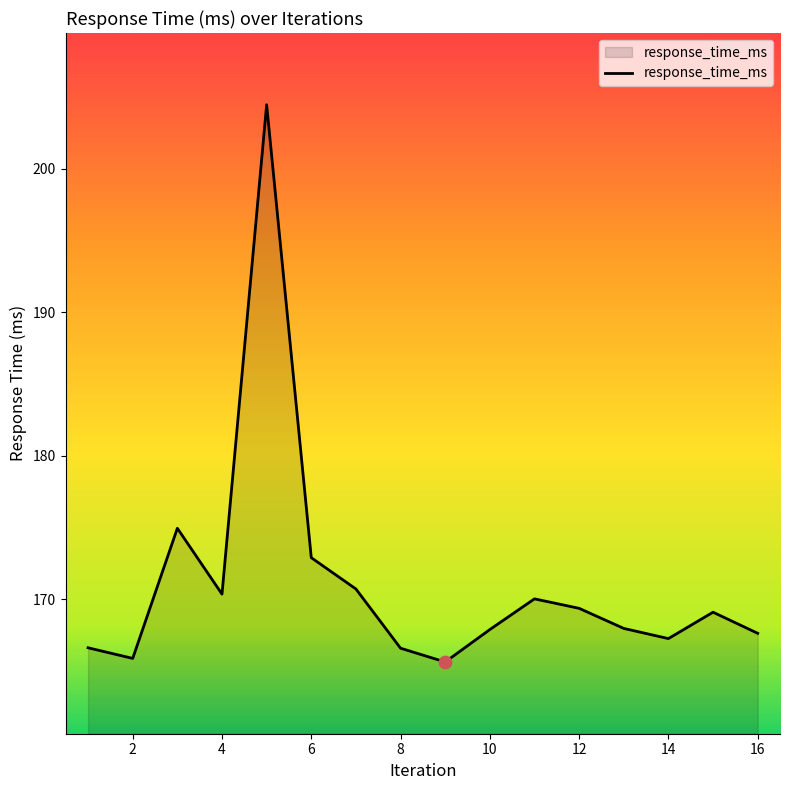

What is the difference between the maximum and minimum values?

38.8